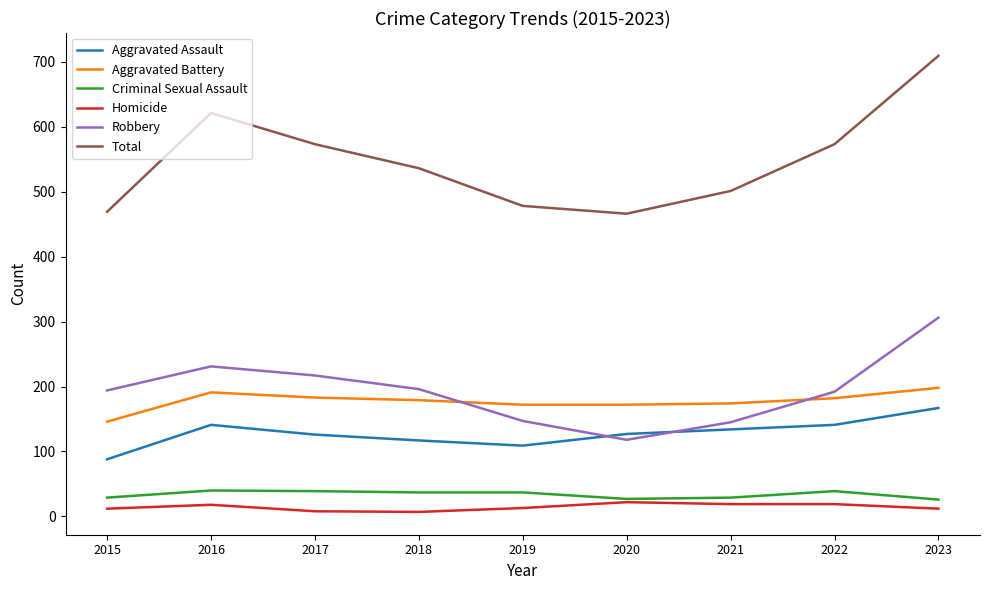

What is the maximum value shown in the chart?

709